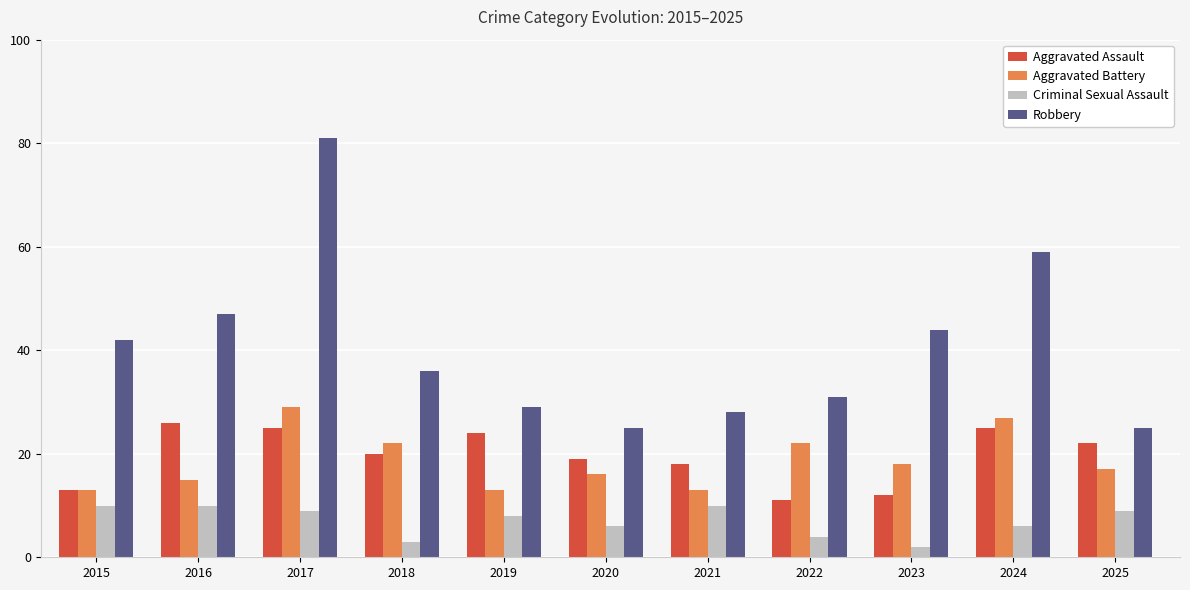

What is the spread (max minus min) of values at 2023?

42